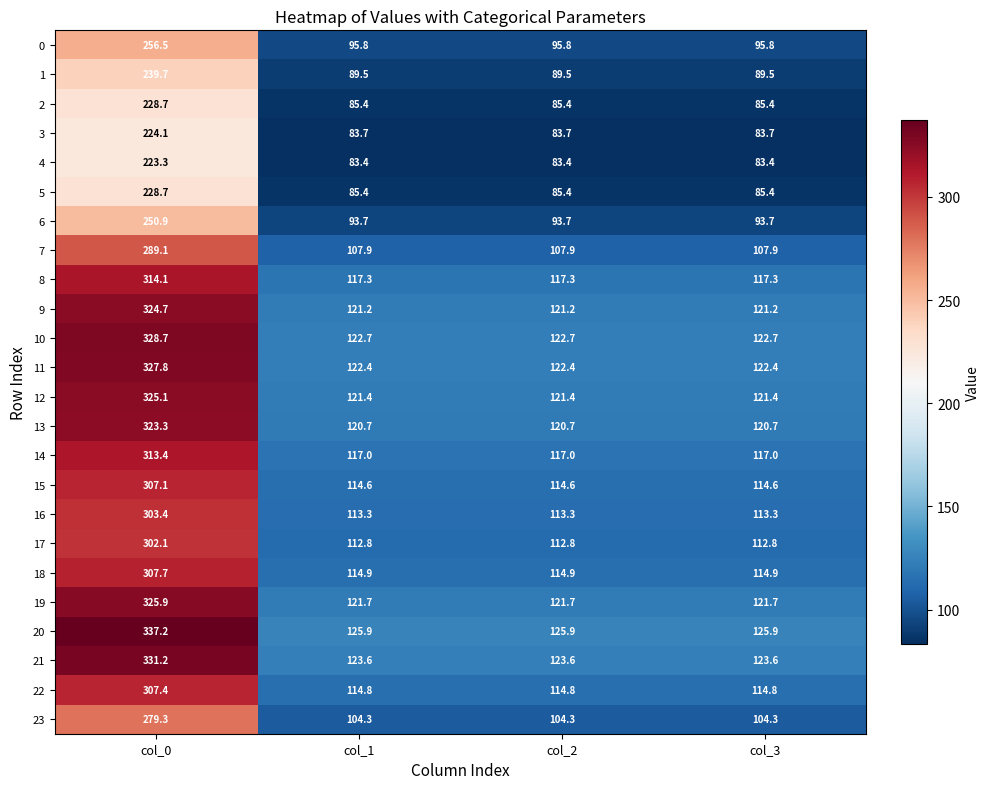

Which series changed the most between col_0 and col_3?

20